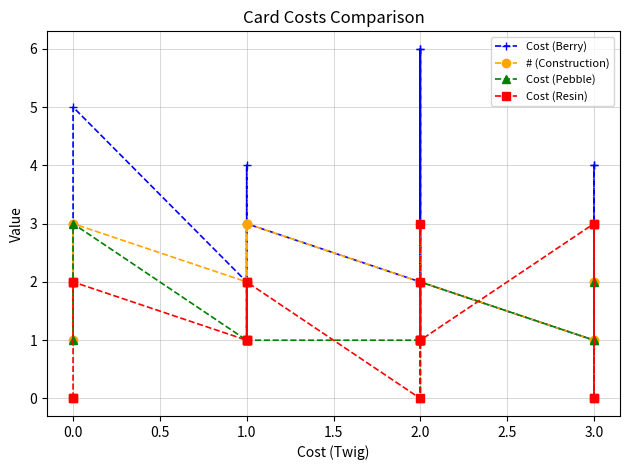

What is the label of the 15th point from the left?

2.0